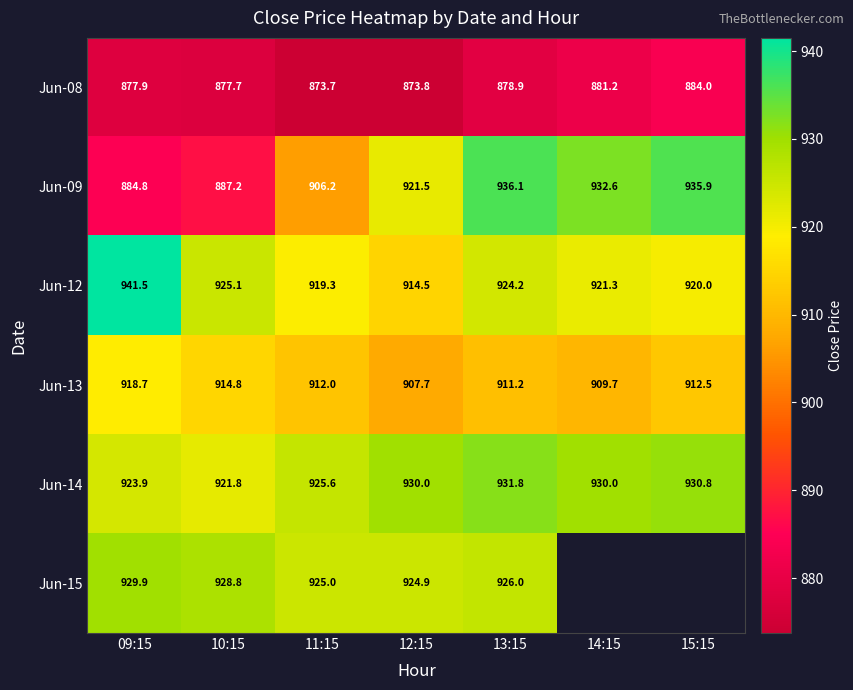

At how many categories does at least one series exceed 886?

7